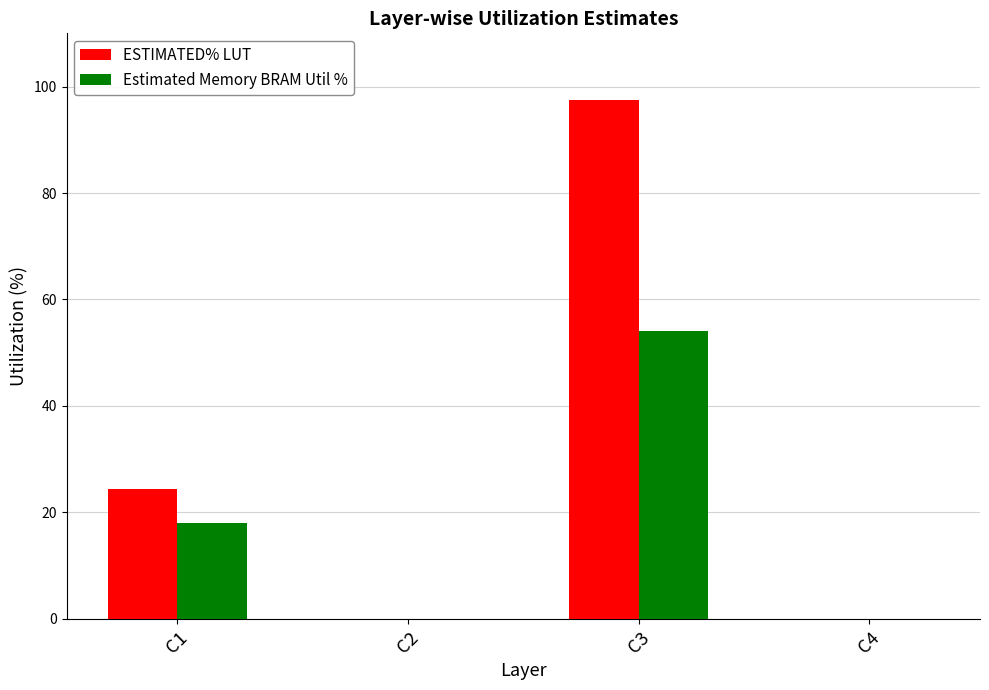

Which series changed the most between C3 and C4?

ESTIMATED% LUT